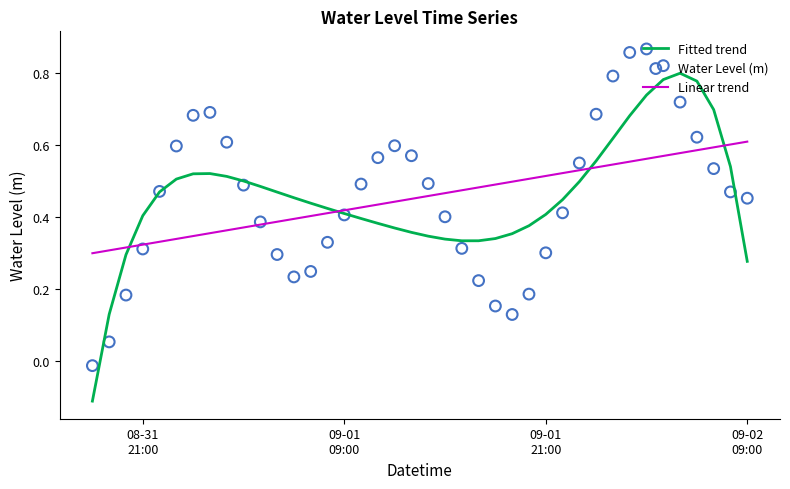

At how many categories does at least one series exceed 0?

40